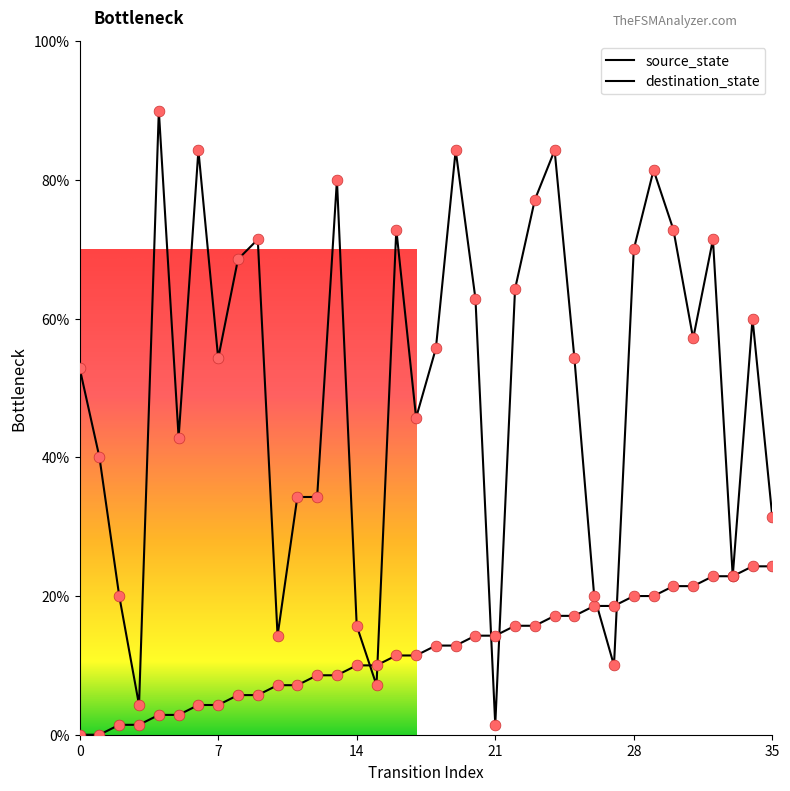

Which series reaches the minimum Y coordinate?

source_state